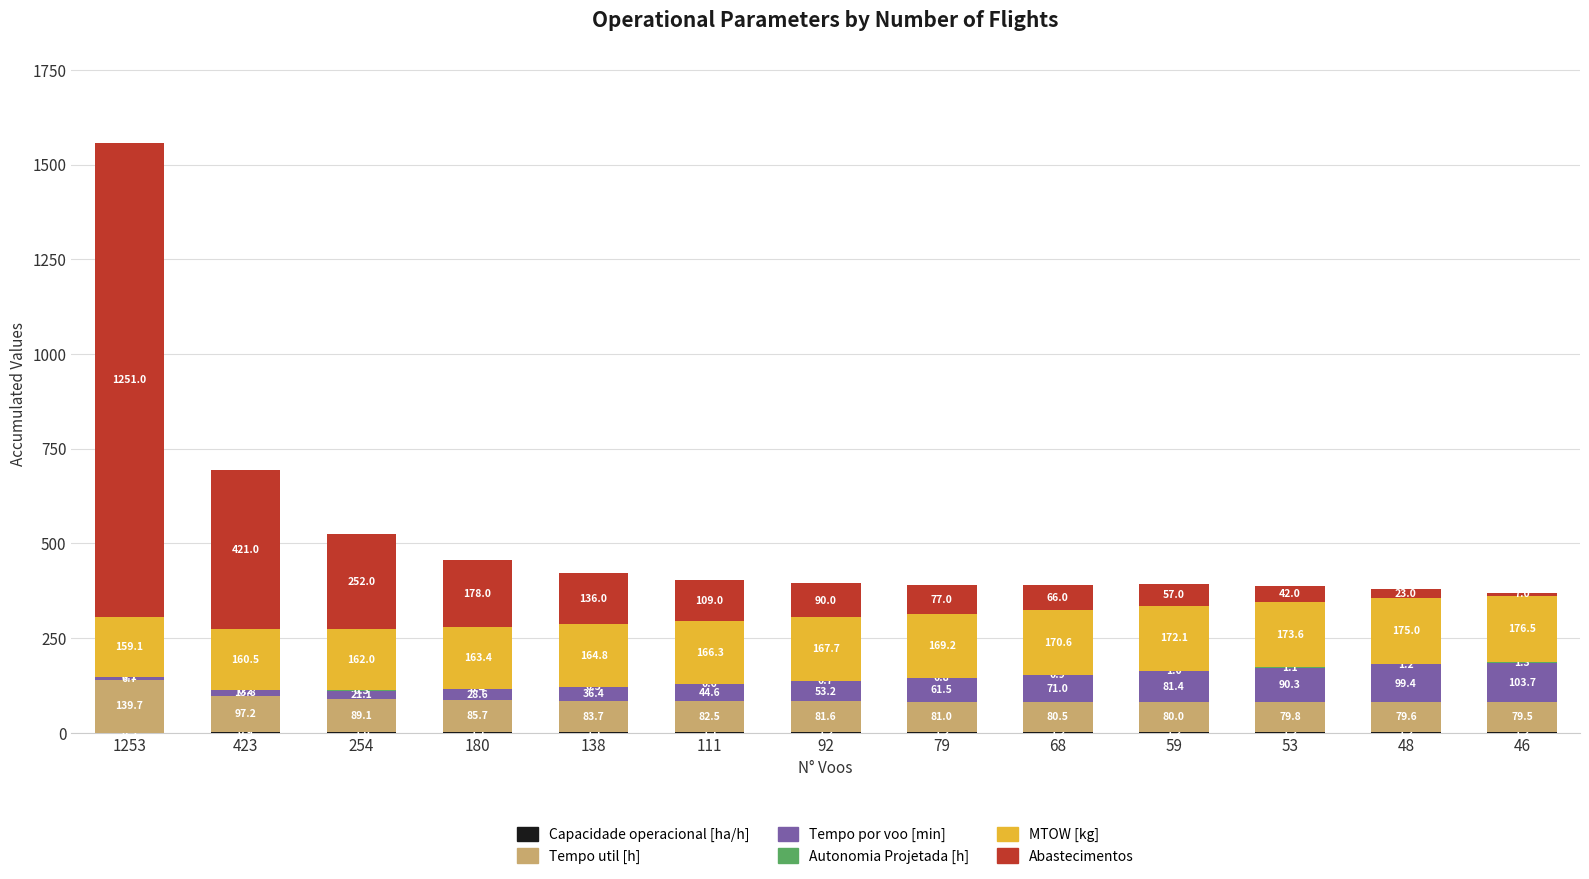

At which category is the sum across all series the highest?

1253